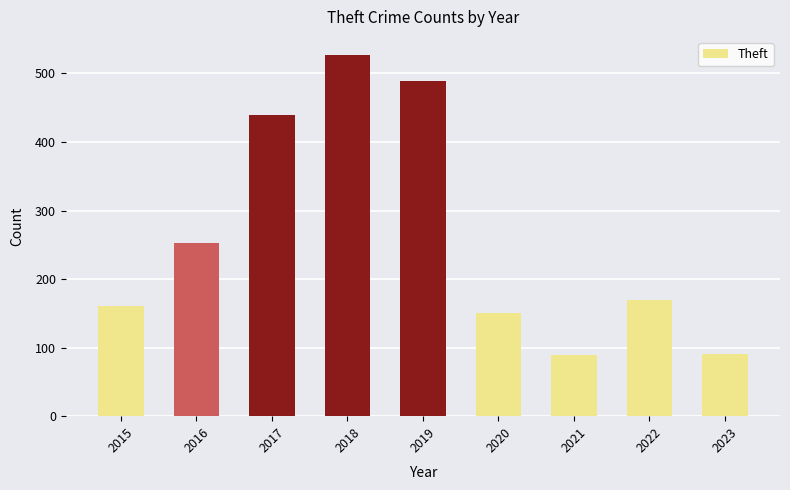

Count the number of data series in this chart.

1